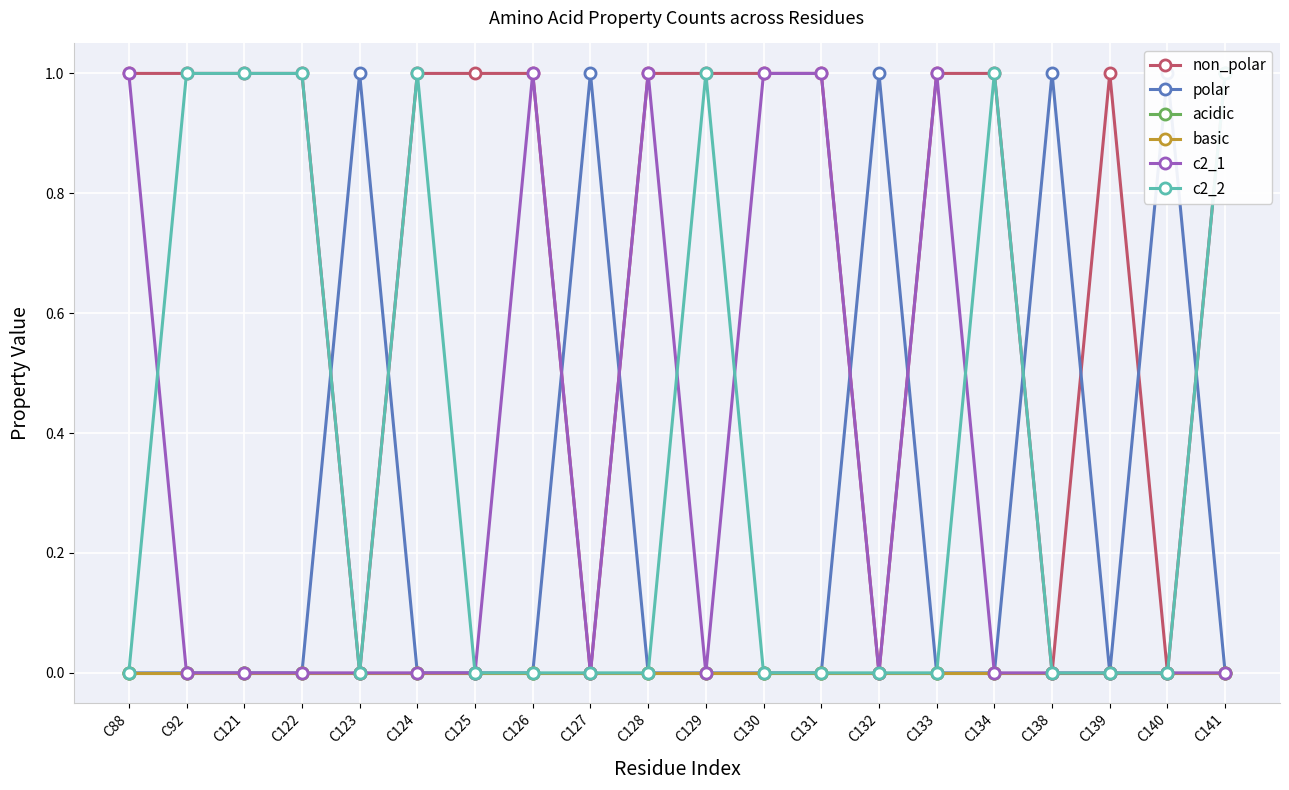

What is the maximum value shown in the chart?

1